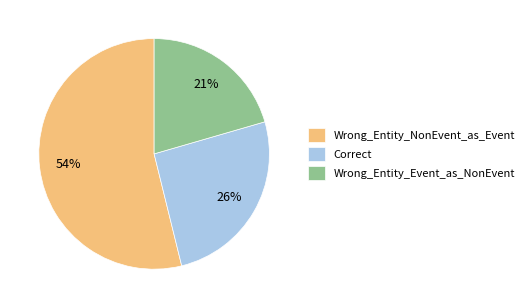

Does Wrong_Entity_NonEvent_as_Event represent more than half of the total?

Yes